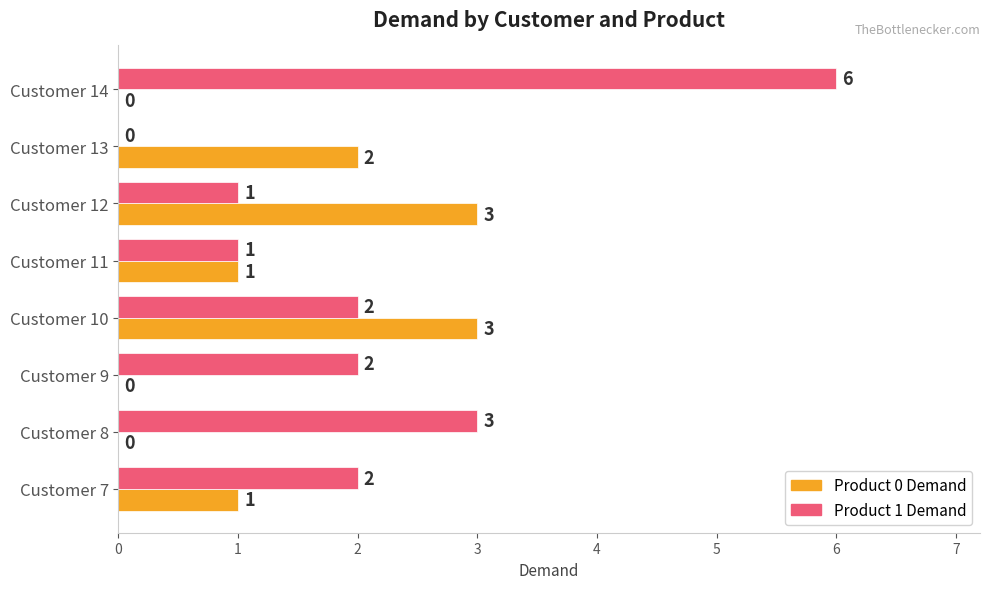

Which series changed the most between Customer 9 and Customer 10?

Product 0 Demand